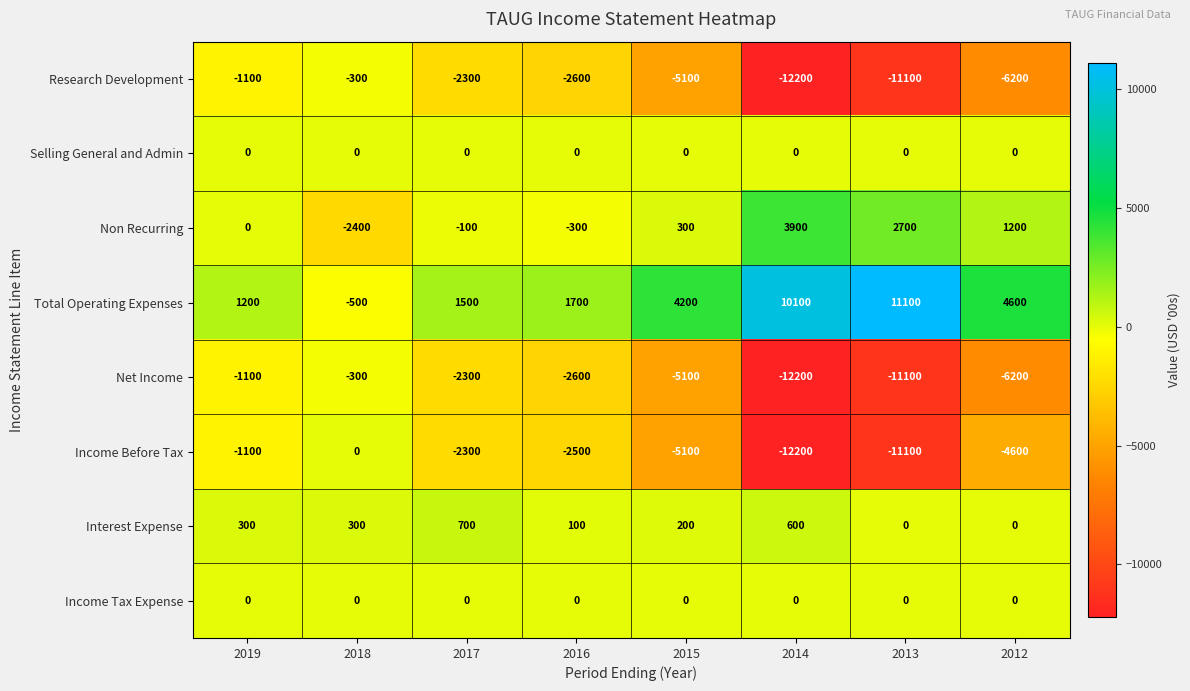

The value of Interest Expense at 2012 is 0. True or false?

True